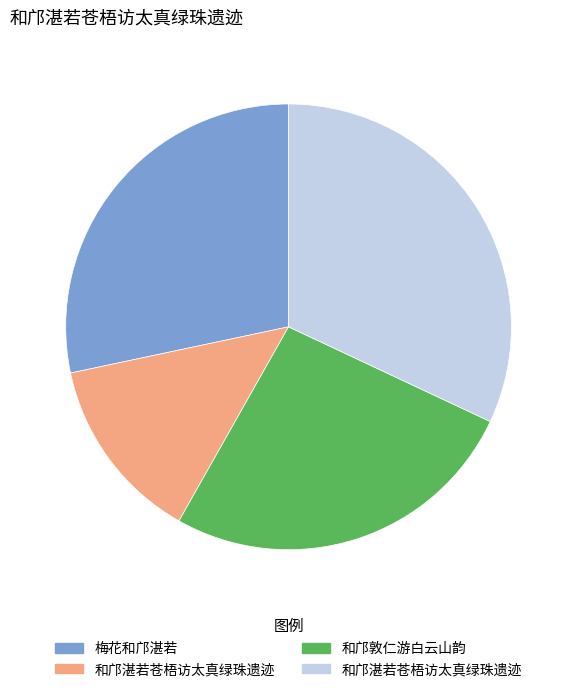

Is there a majority slice in this chart?

No